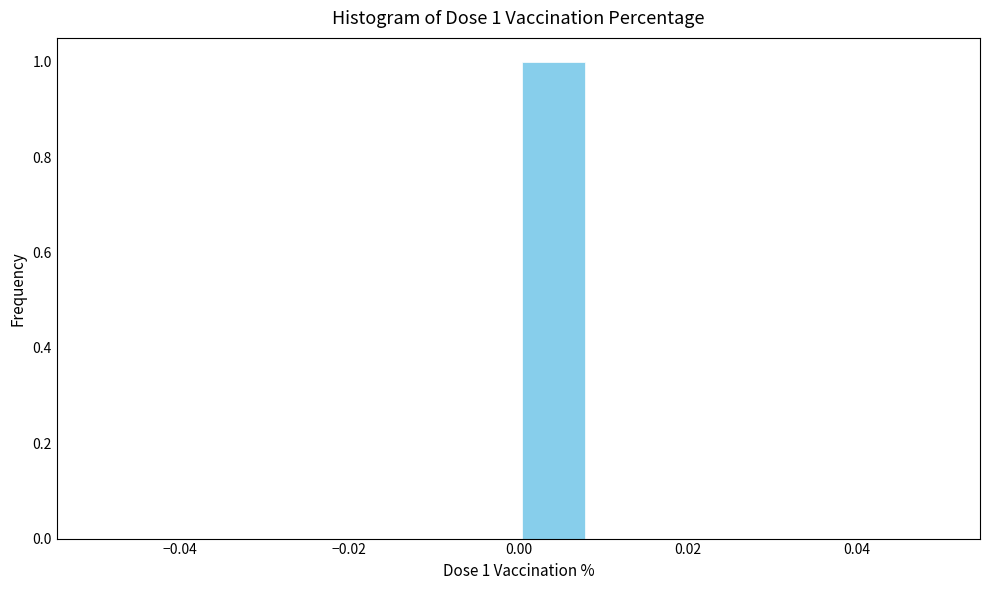

Which range on the x-axis has the tallest bar?

0.000 to 0.008